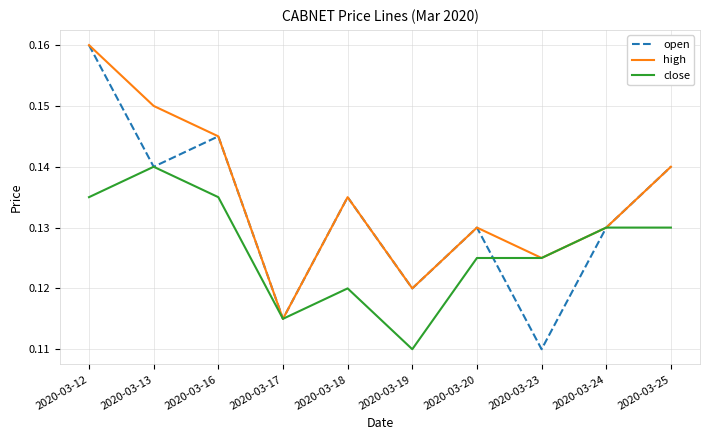

At which category is the sum across all series the highest?

2020-03-12